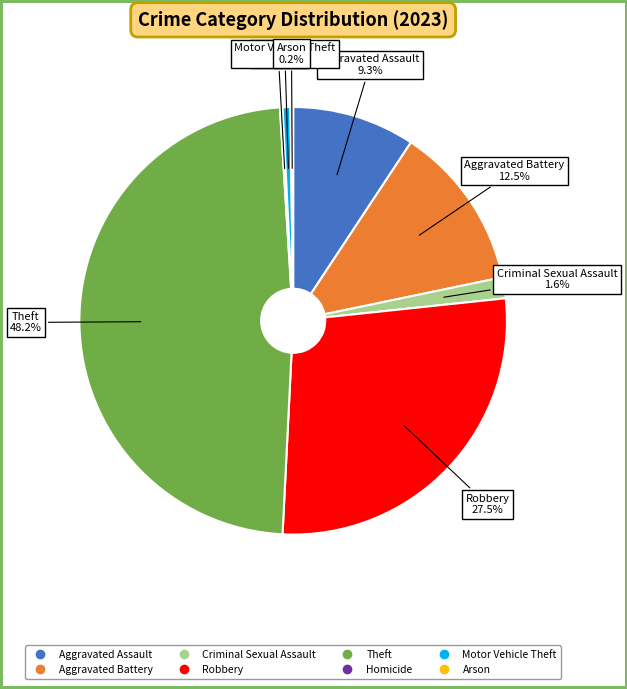

The Aggravated Assault slice represents 22% of the pie. True or false?

False